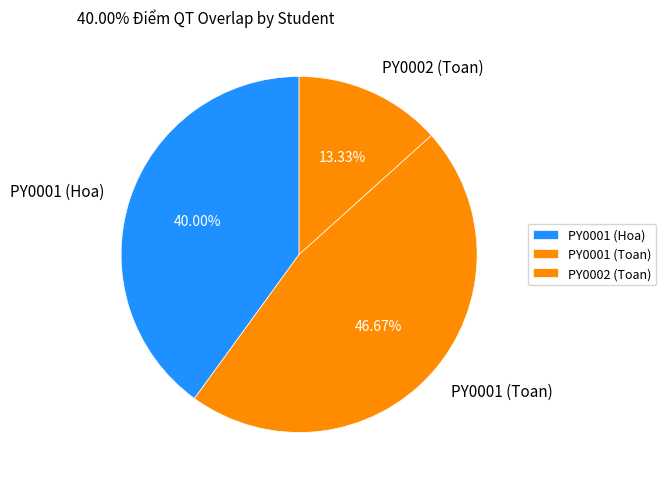

Approximately how many times larger is the value at PY0001 (Hoa) compared to PY0001 (Toan)?

0.9